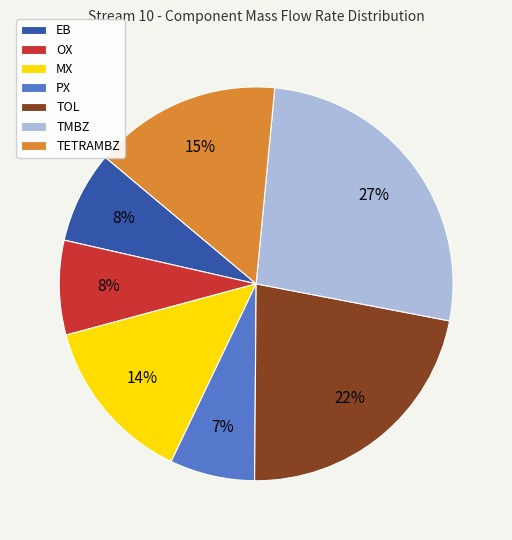

Is TETRAMBZ the majority of the pie?

No